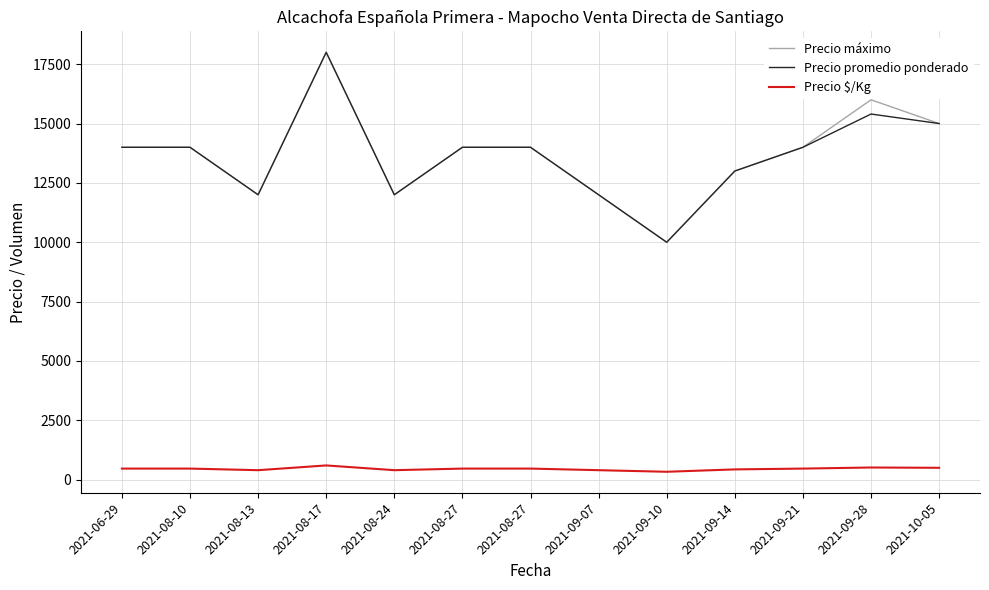

Reading right to left, transcribe all the data shown in this chart.

Precio máximo: 15000	16000	14000	13000	10000	12000	14000	14000	12000	18000	12000	14000	14000
Precio promedio ponderado: 15000	15400	14000	13000	10000	12000	14000	14000	12000	18000	12000	14000	14000
Precio $/Kg: 500	513	467	433	333	400	467	467	400	600	400	467	467